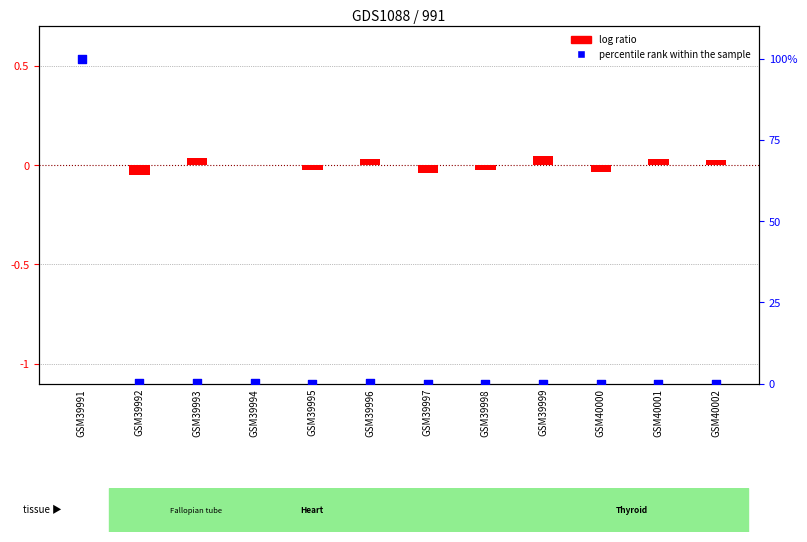

Which series contains the highest Y value?

percentile rank within the sample